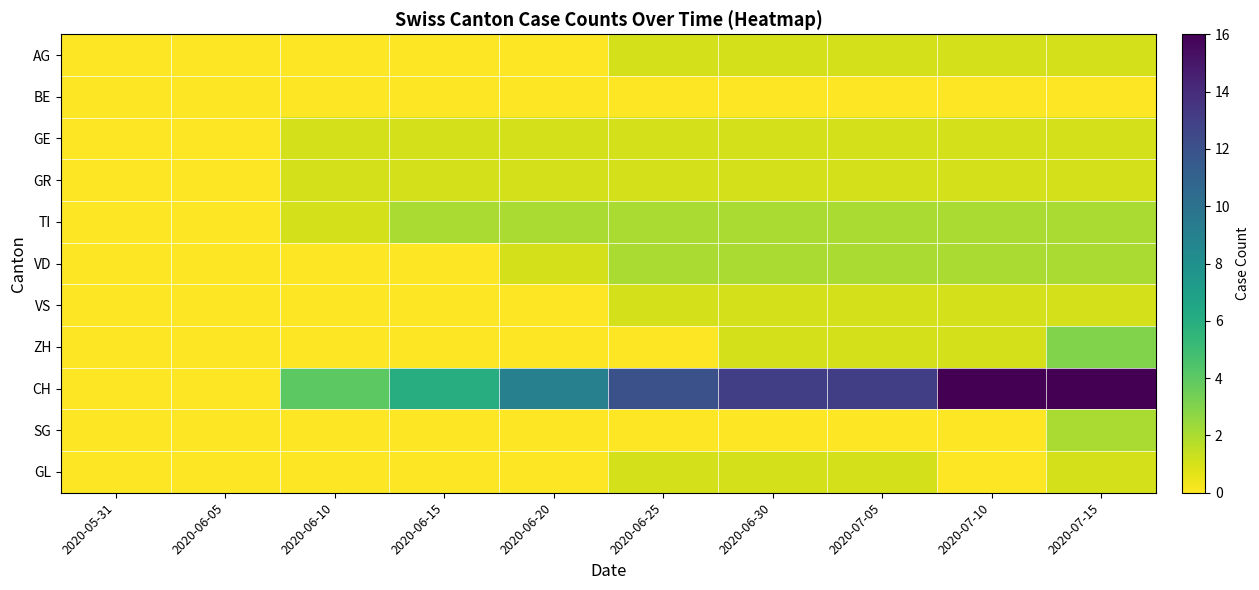

Rank the series by their maximum value, from lowest to highest.

BE, AG, GE, GR, VS, GL, TI, VD, SG, ZH, CH